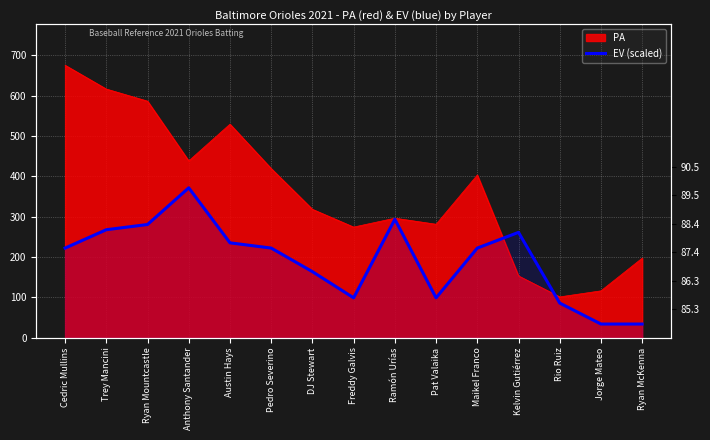

How many lines are shown in the chart?

1